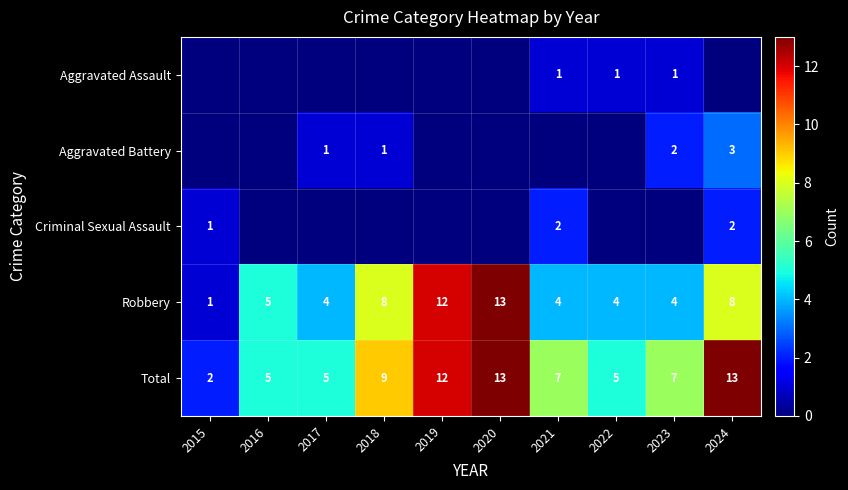

Which label corresponds to the smallest value in the chart?

2015